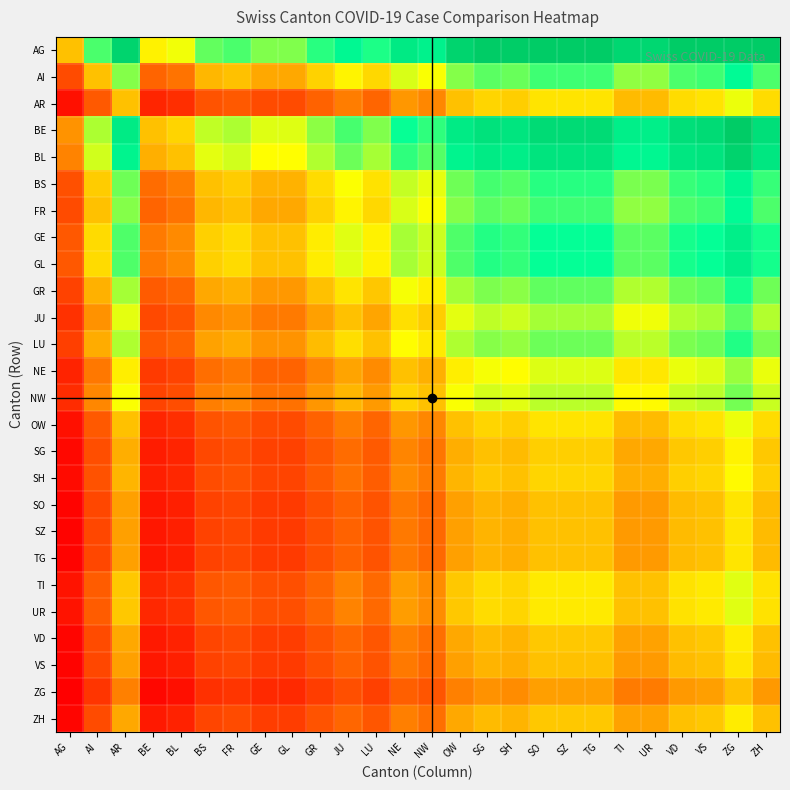

At which category is the sum across all series the highest?

ZG